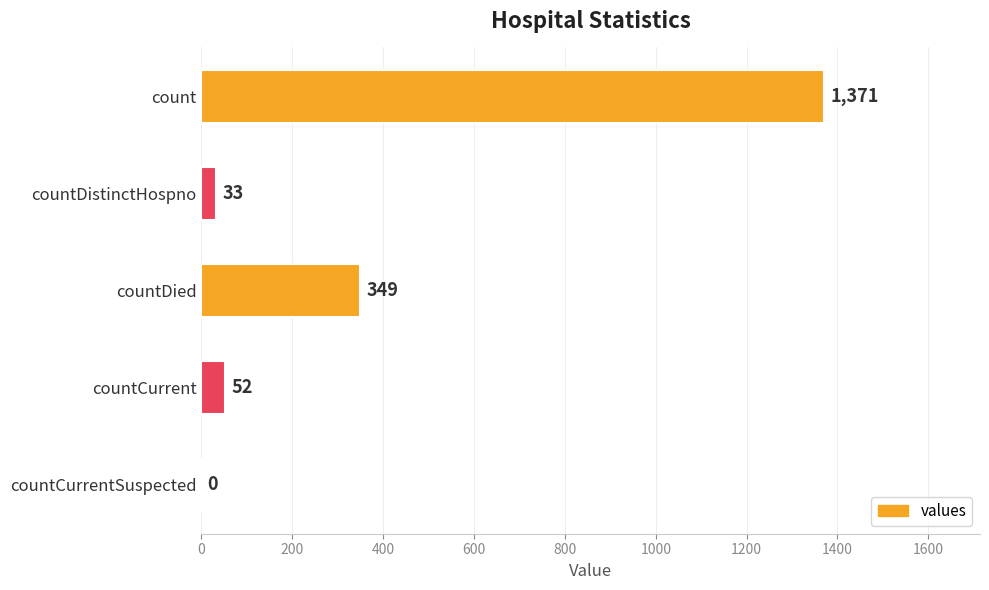

Which has a higher value, count or countDistinctHospno?

count